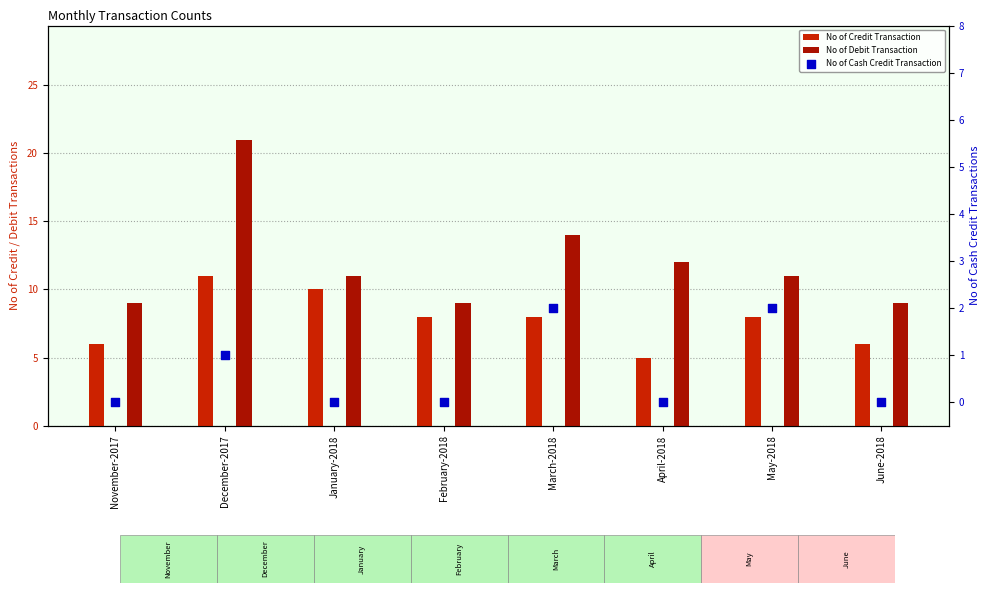

At how many categories does at least one series exceed 17?

1